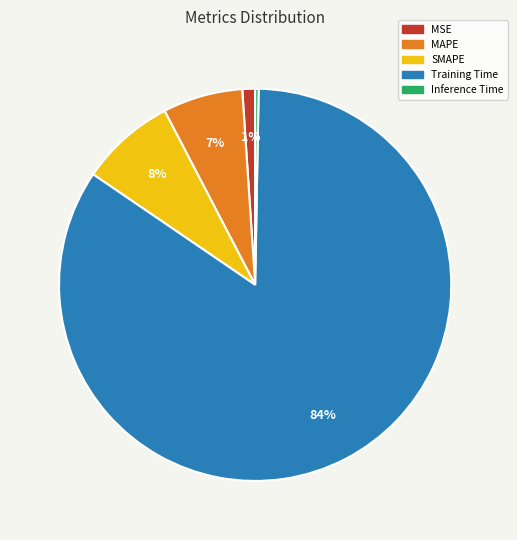

Which slice represents more than half of the pie?

Training Time